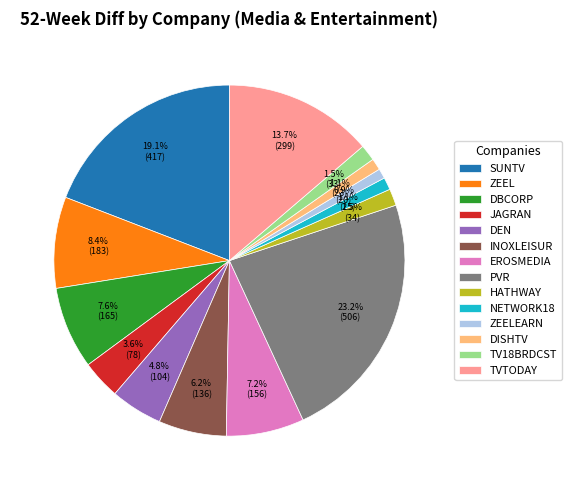

The DISHTV slice represents 11% of the pie. True or false?

False